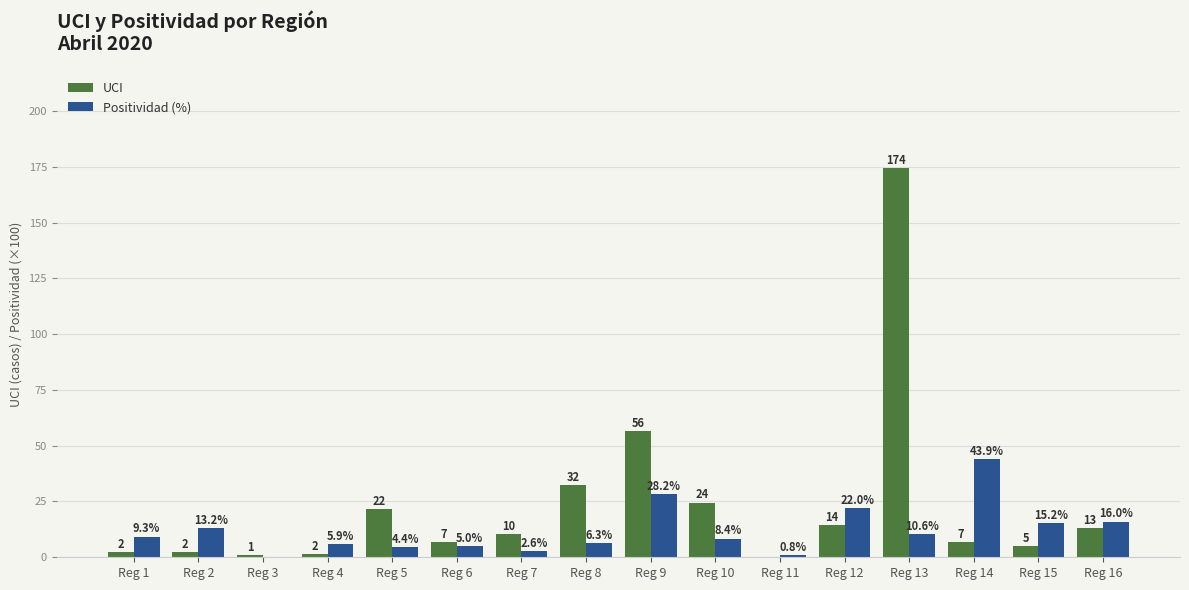

What is the average value of the Positividad (%) series?

12.0